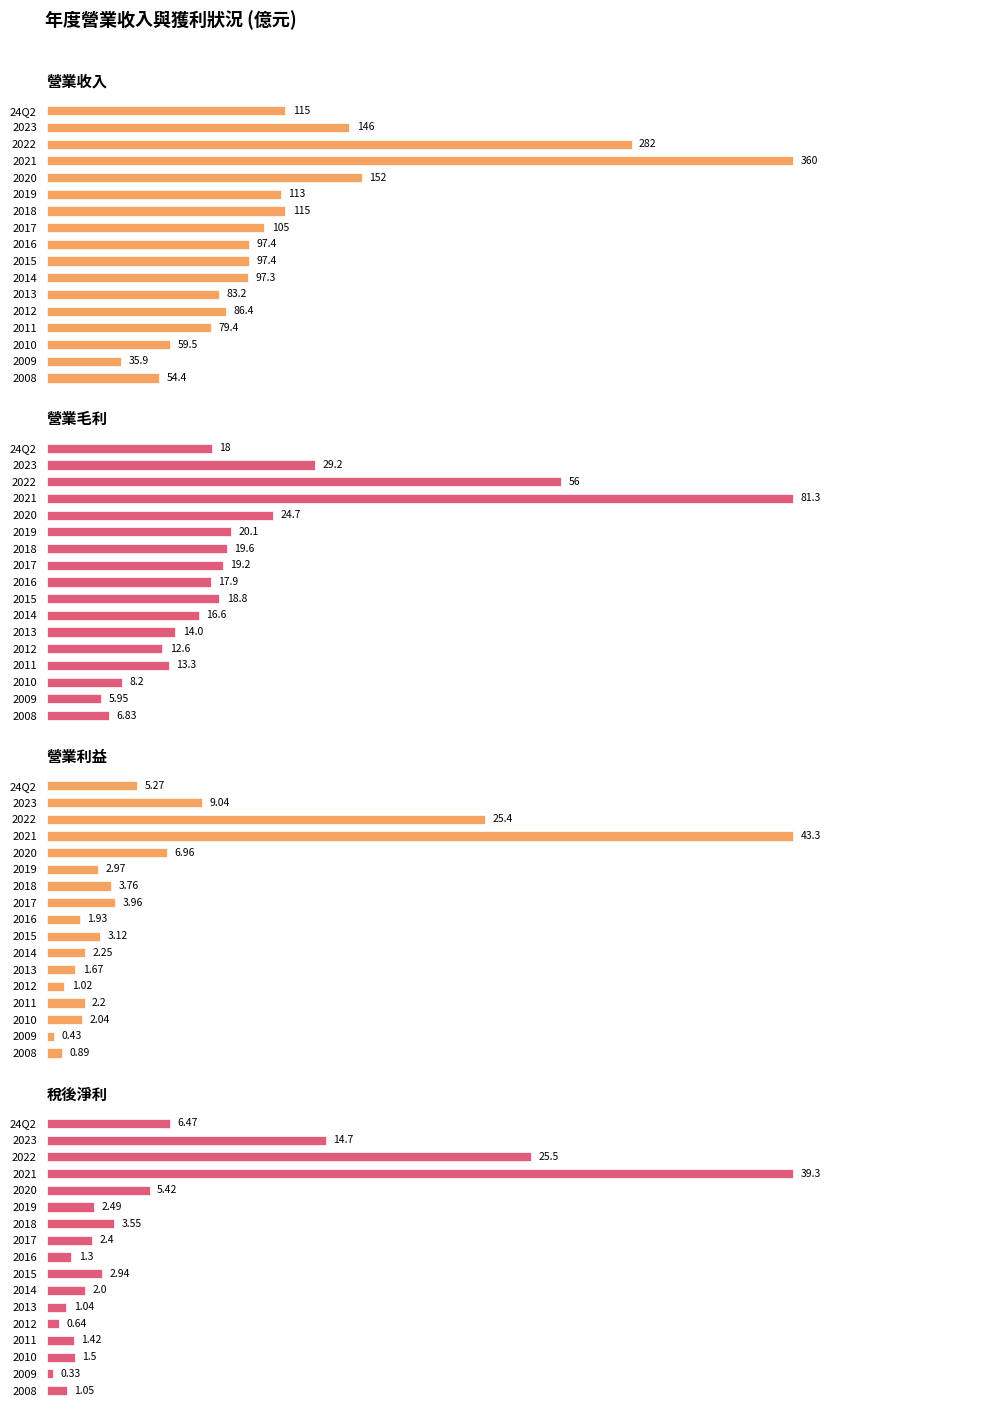

What is the value of the 營業利益 bar at the 14th from the left?

2.2